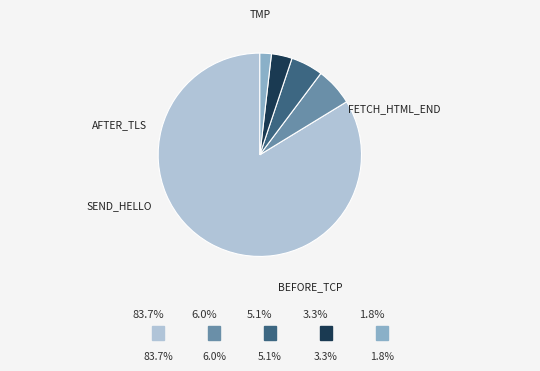

Does any single category account for the majority?

Yes